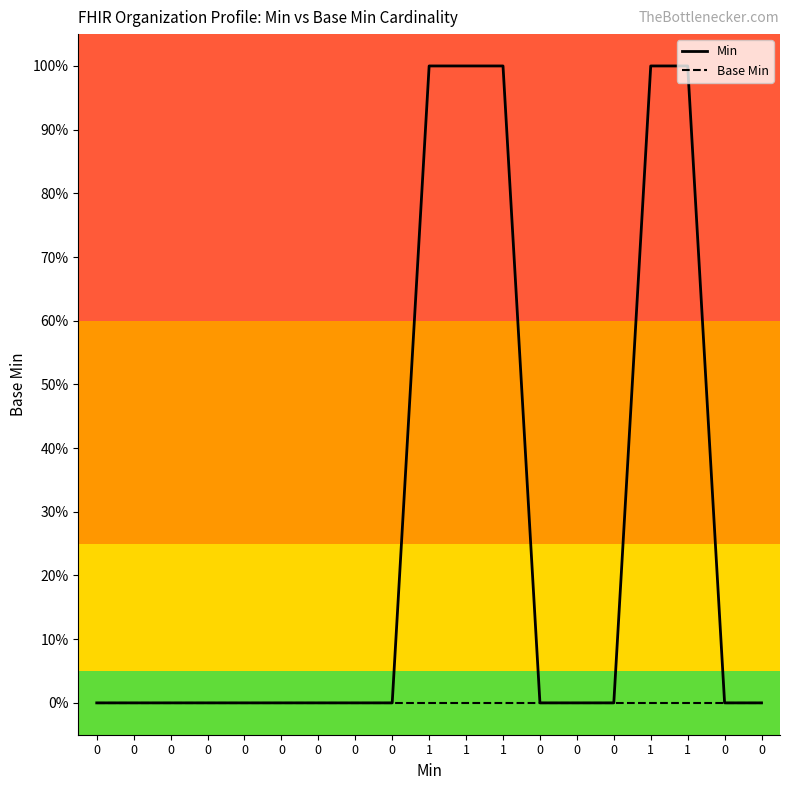

Does the chart have visible grid lines?

No